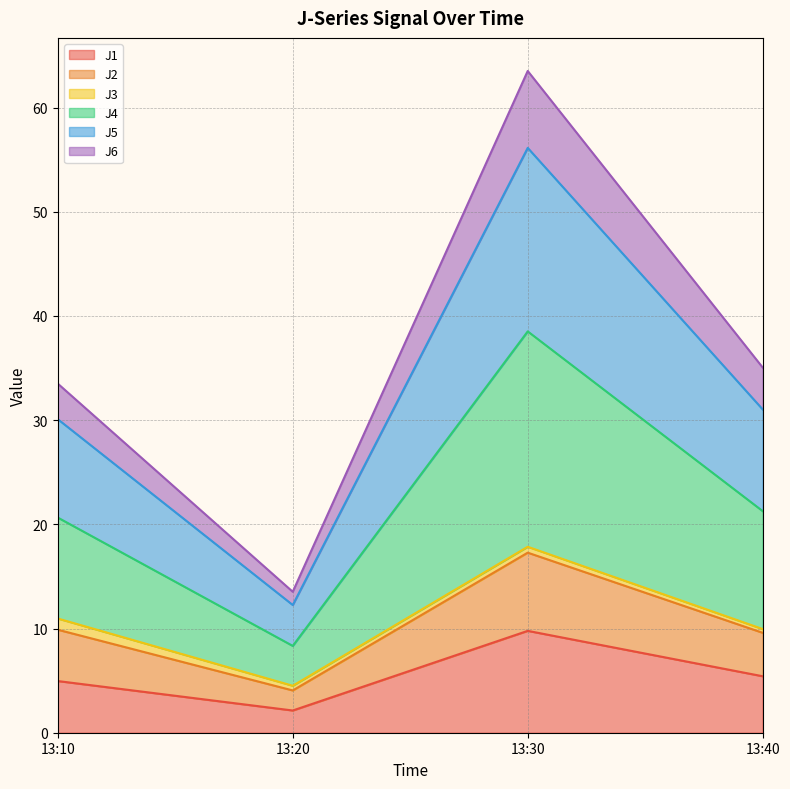

What is the sum of all J1 values?

22.3